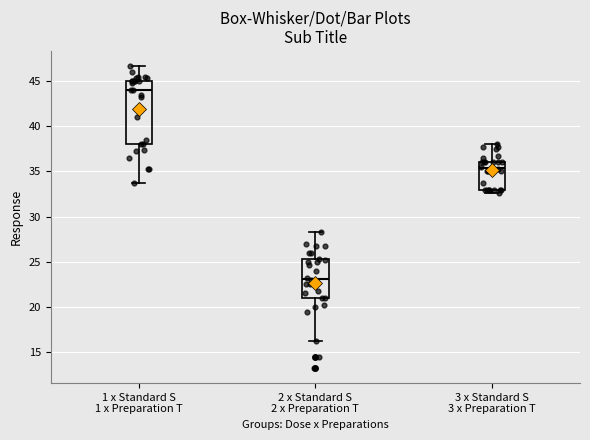

Where does the upper whisker of the box for 3 x Standard S 3 x Preparation T end on the y-axis? The values are not printed on the chart, so give them approximately, as read against the axis.

38.0